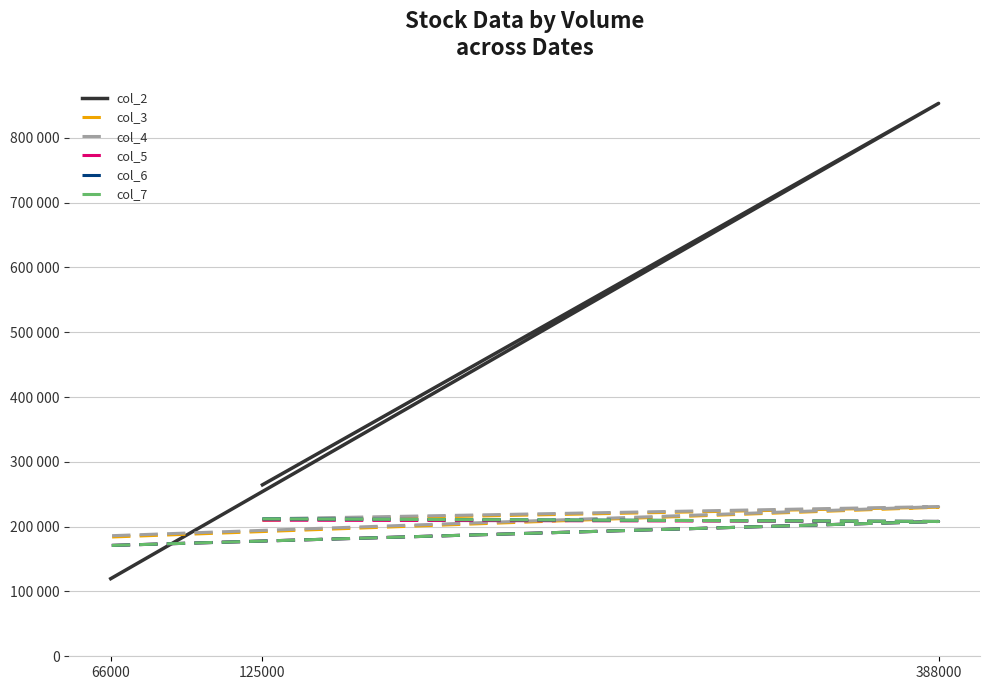

Which series has the largest total across all categories?

col_2